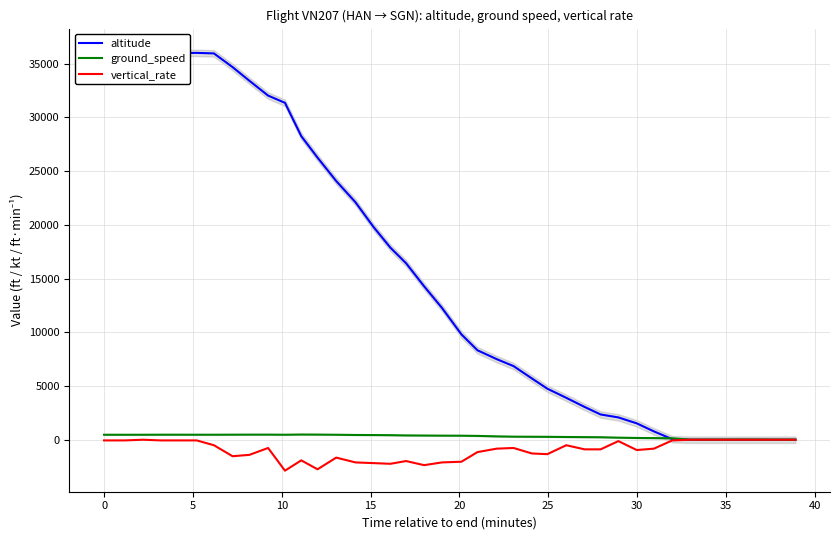

How many series are shown in this chart?

3